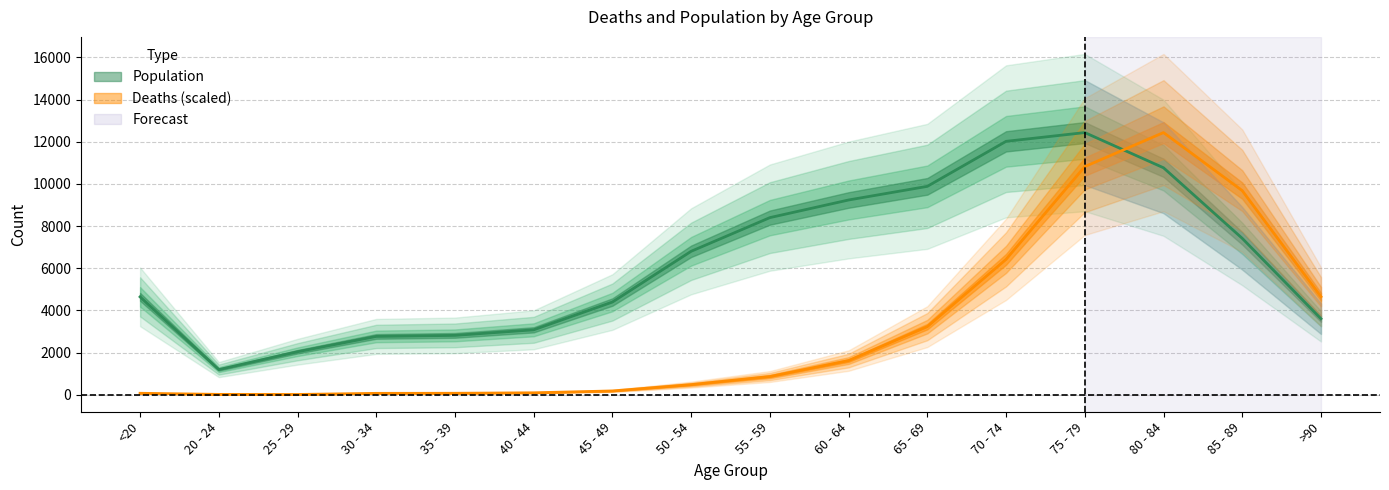

What is the greatest value displayed?

12434.0